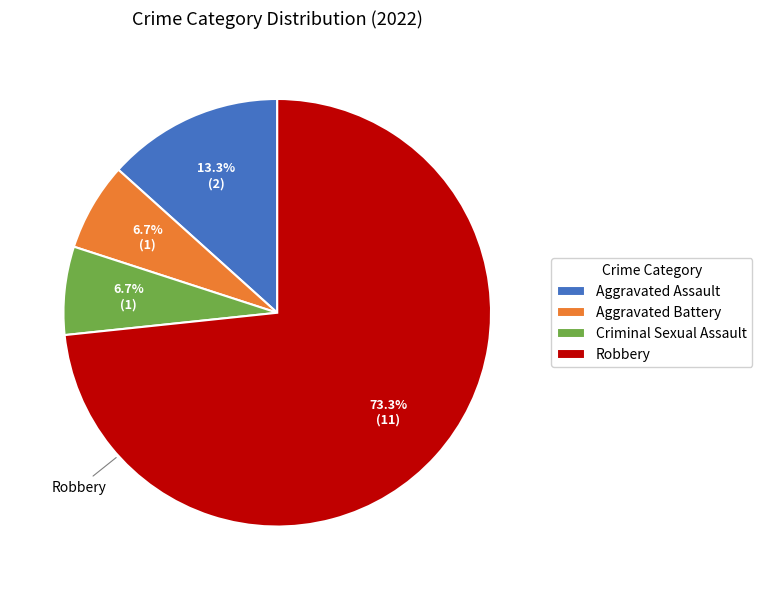

True or false: Aggravated Assault accounts for 7% of the total.

False